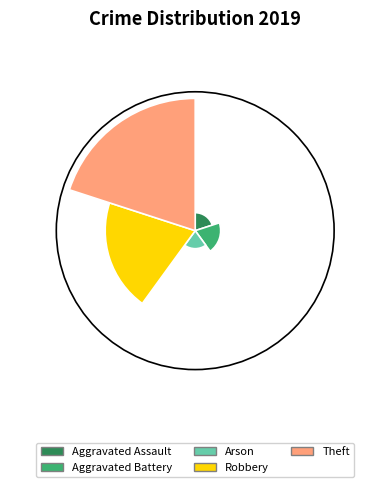

Does any single category account for the majority?

Yes